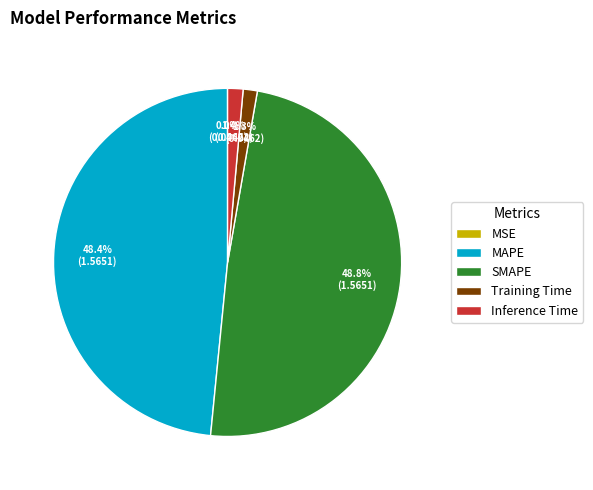

Does any single category account for the majority?

No